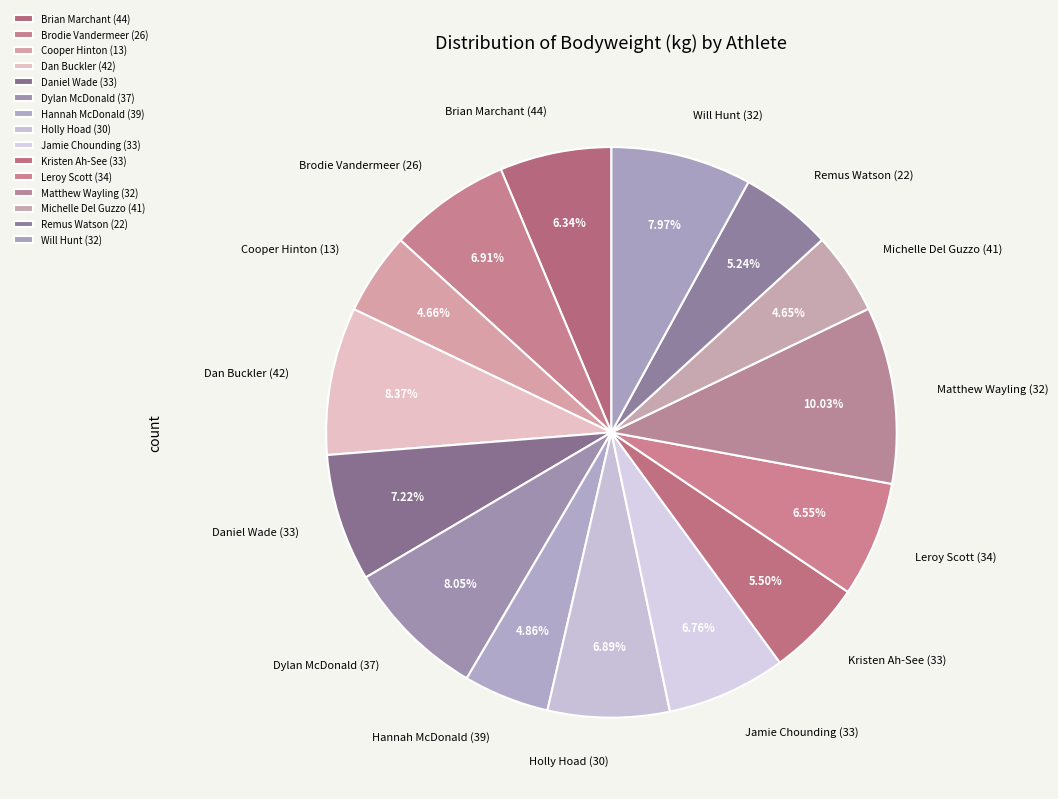

True or false: Cooper Hinton (13) accounts for 5% of the total.

True